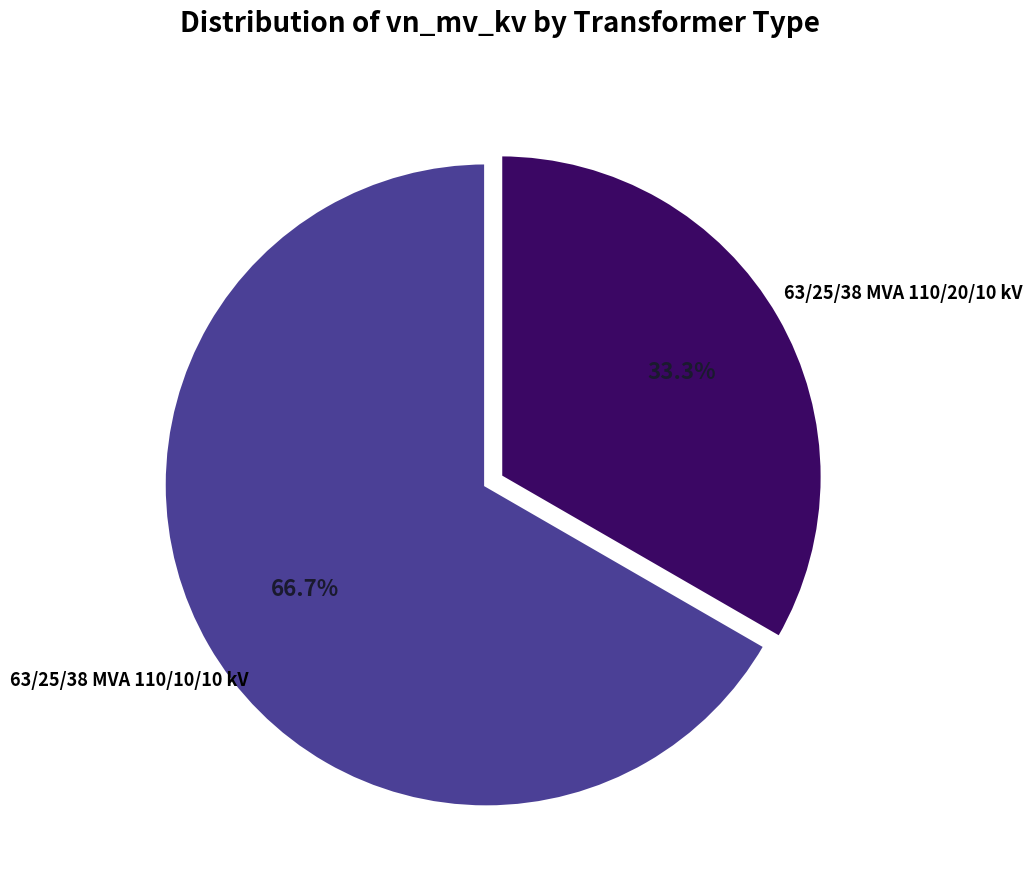

What percentage is the 63/25/38 MVA 110/10/10 kV slice, to the nearest percent?

33%